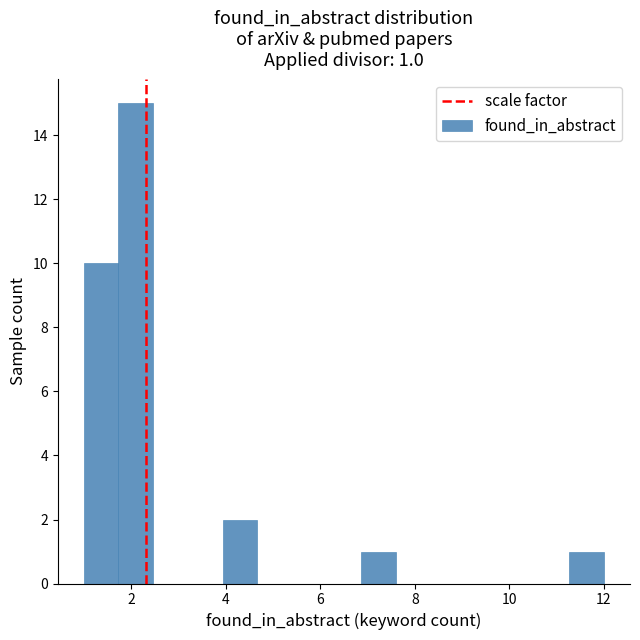

Around what value on the x-axis is the tallest bar? Give the approximate position of its centre, as read against the axis.

2.2